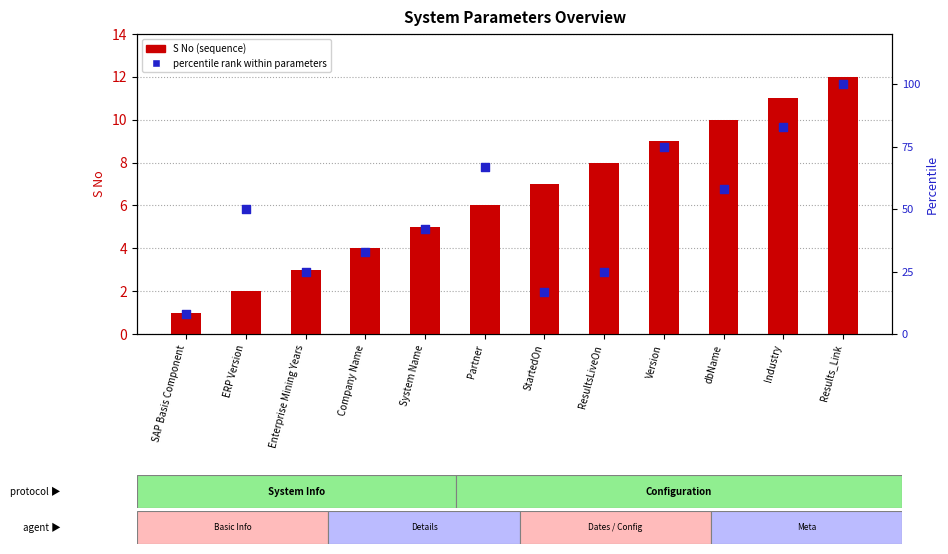

Is the value of S No at System Name greater than the value of Percentile rank at Results_Link?

No